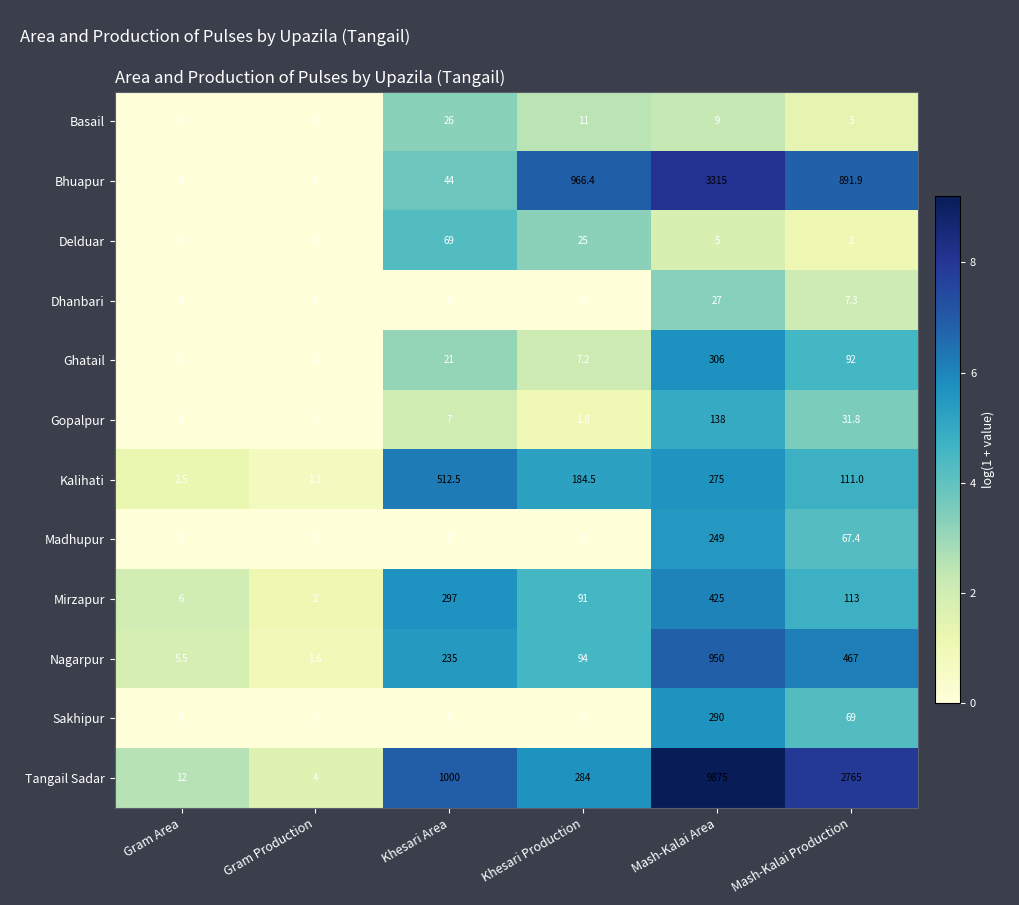

What is the total value across all series at Gram Area?

26.0